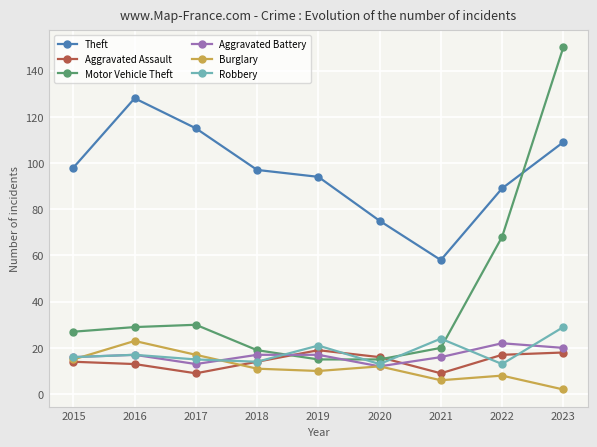

How many data points in Robbery are less than 16?

4